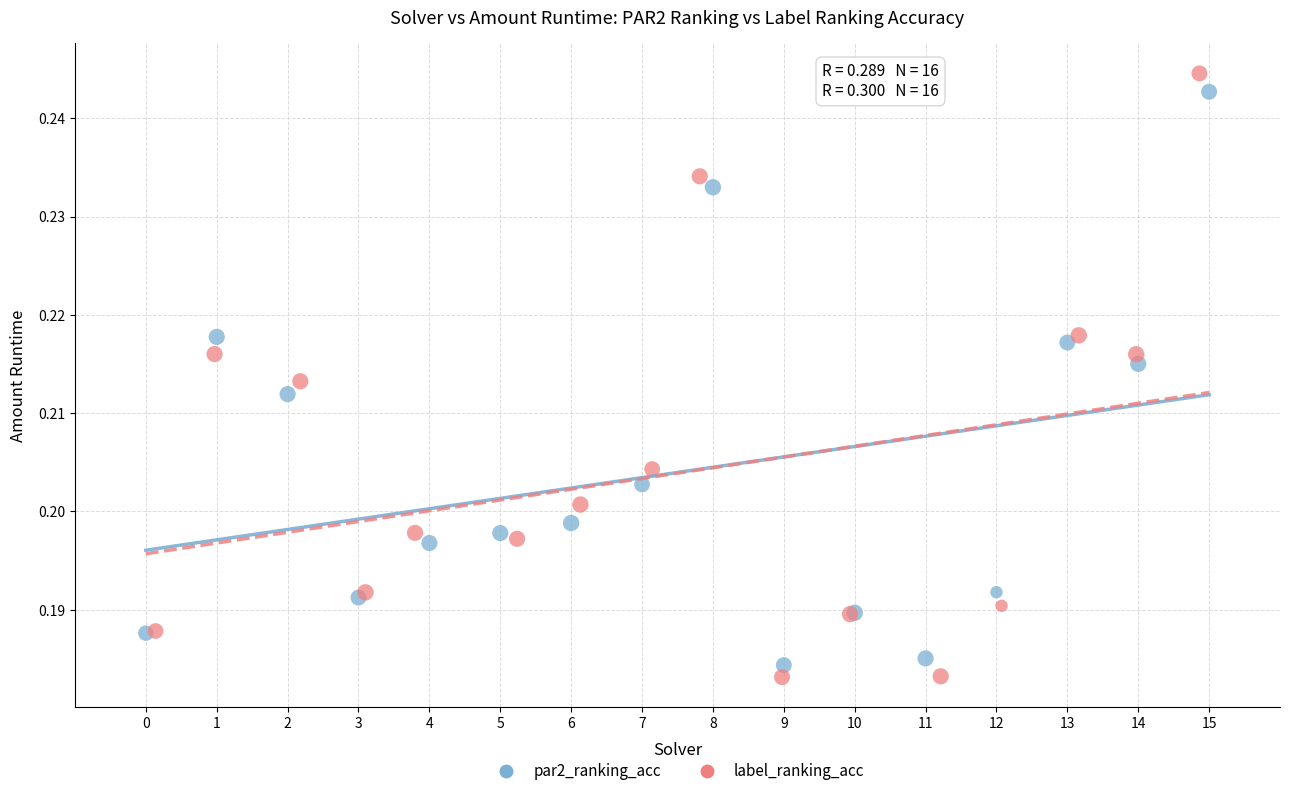

Which series has the widest spread of Y values?

label_ranking_acc